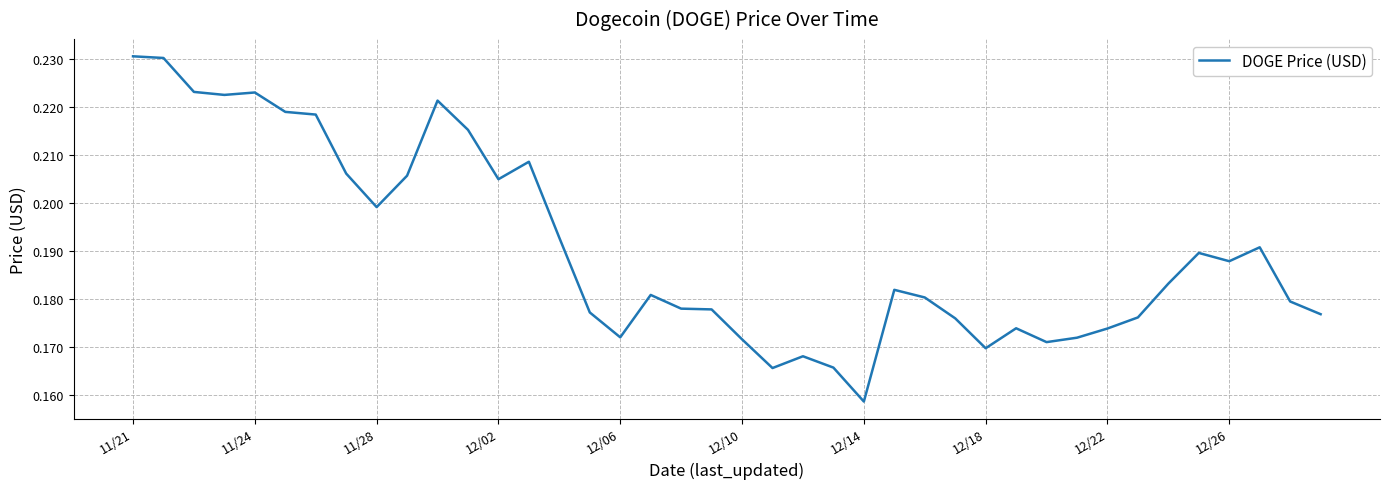

How many interior local valleys (lower than both neighbors) does the data have?

9